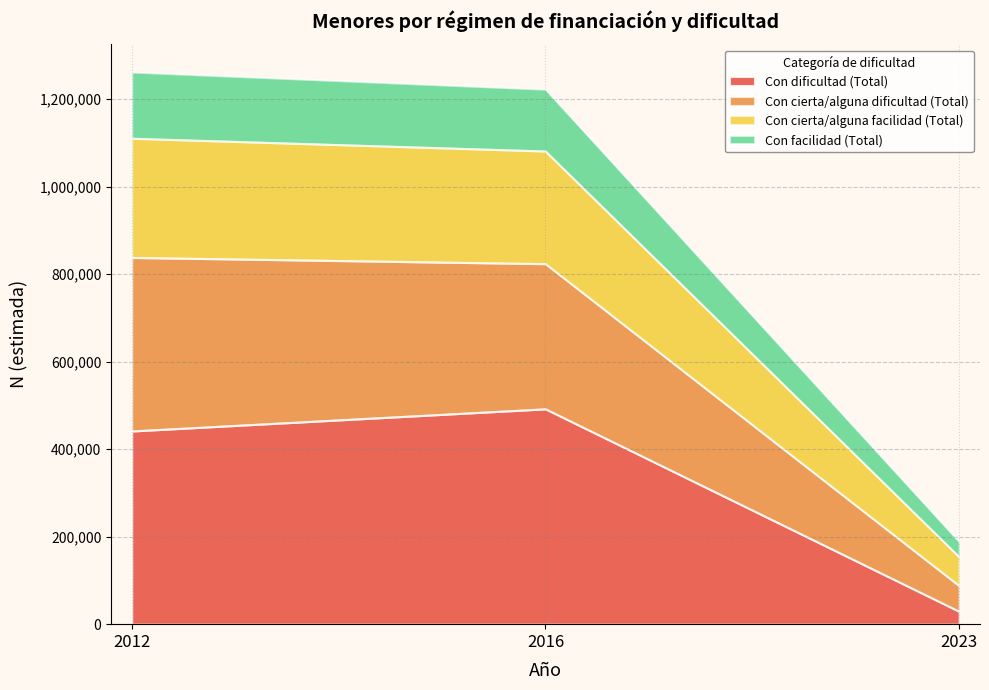

Reading right to left, what are the values for Con dificultad (Total)?

2023=29298	2016=492231	2012=441589